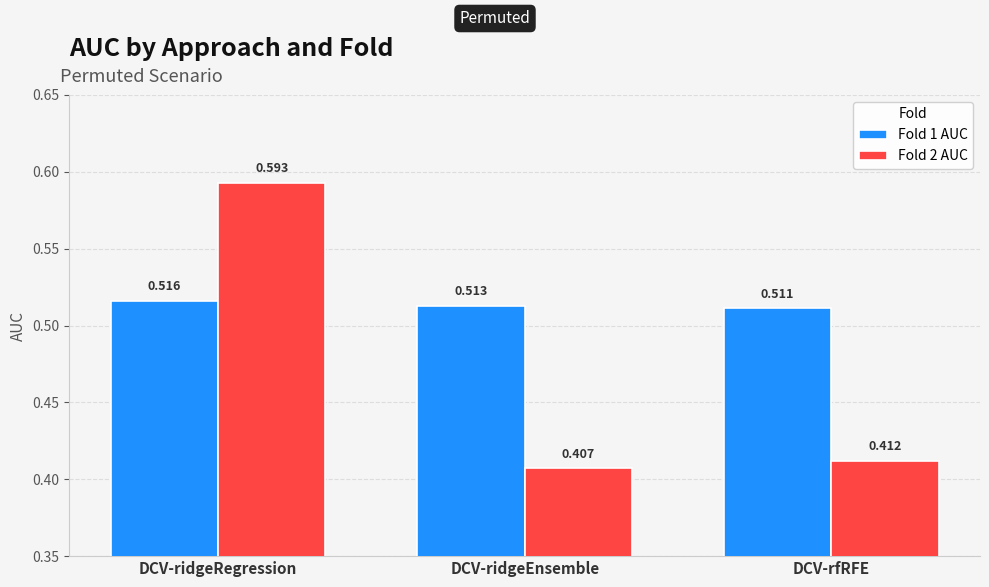

Where is Fold 2 AUC nearest to the value 0?

DCV-ridgeEnsemble